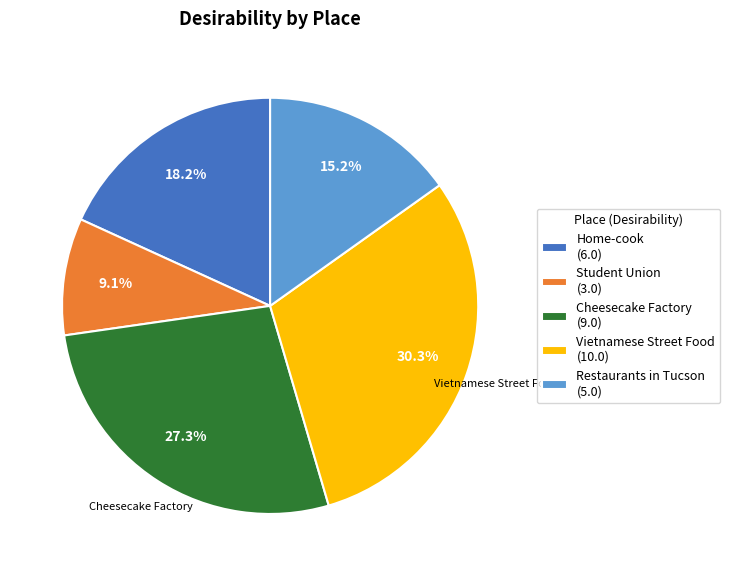

Which has a higher value, Student Union or Home-cook?

Home-cook